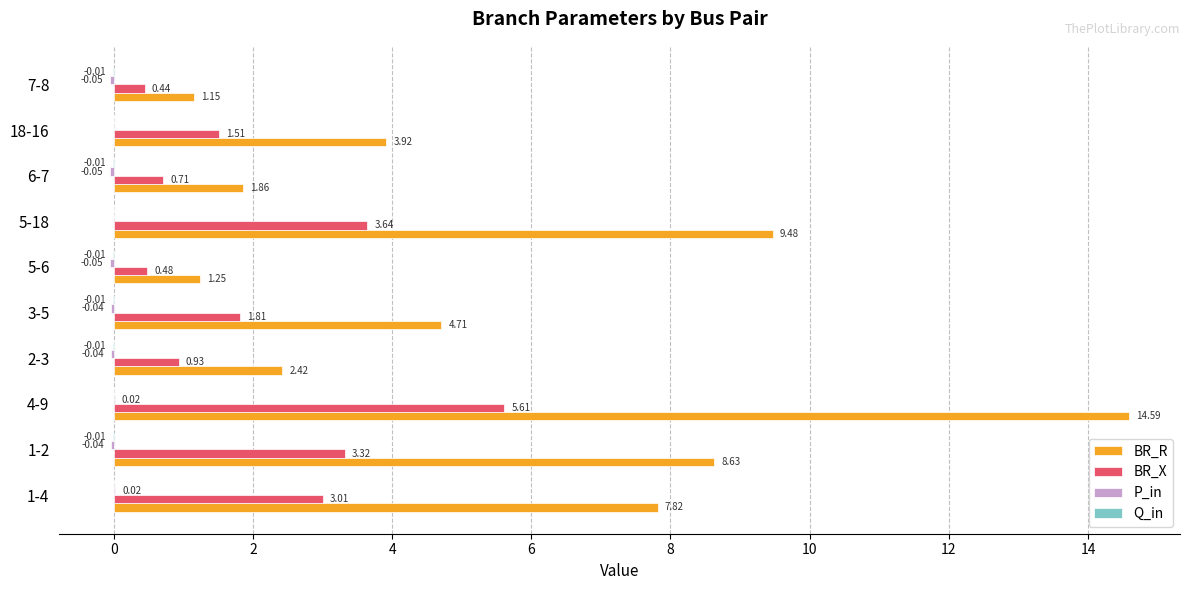

Between 3-5 and 6-7, which series saw the biggest shift?

BR_R